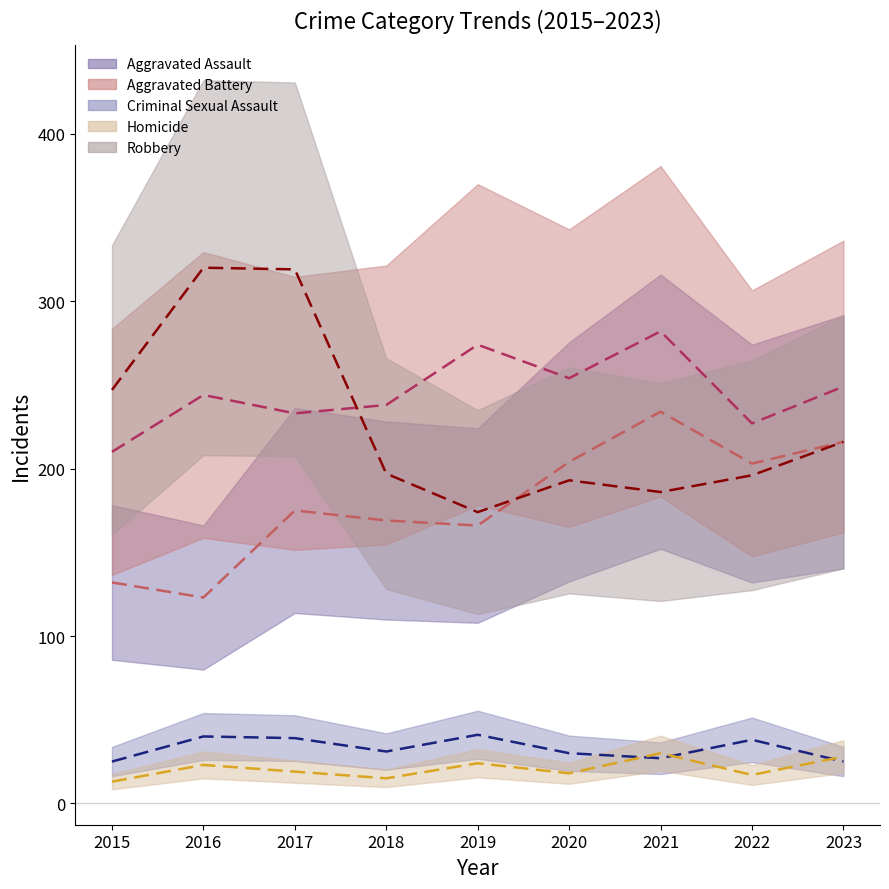

How many interior local valleys does the Robbery series have?

2